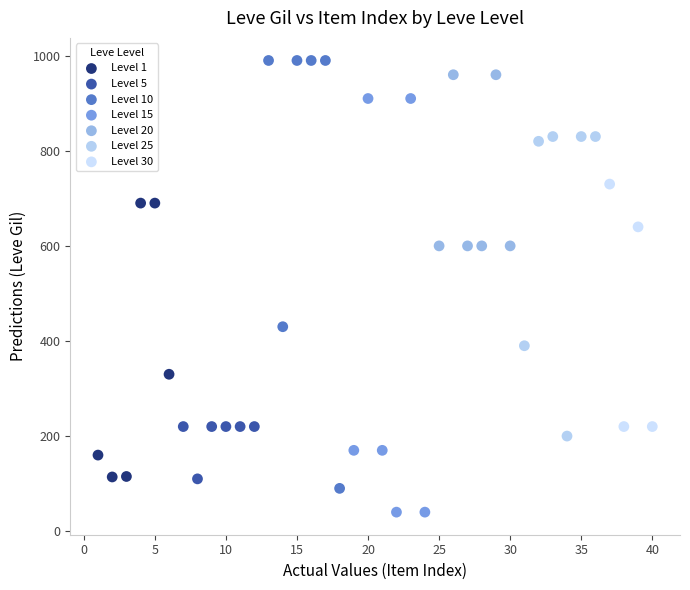

Which series has the largest Y range (max minus min)?

Level 10